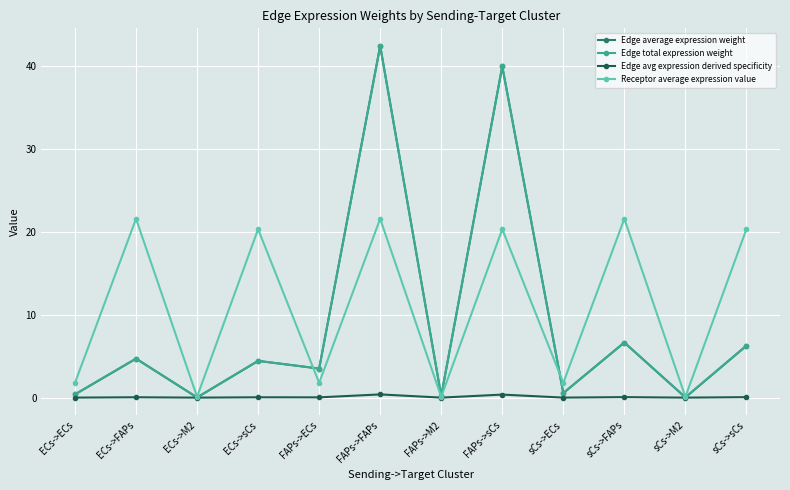

Where is the first local minimum for Edge avg expression derived specificity?

ECs->M2